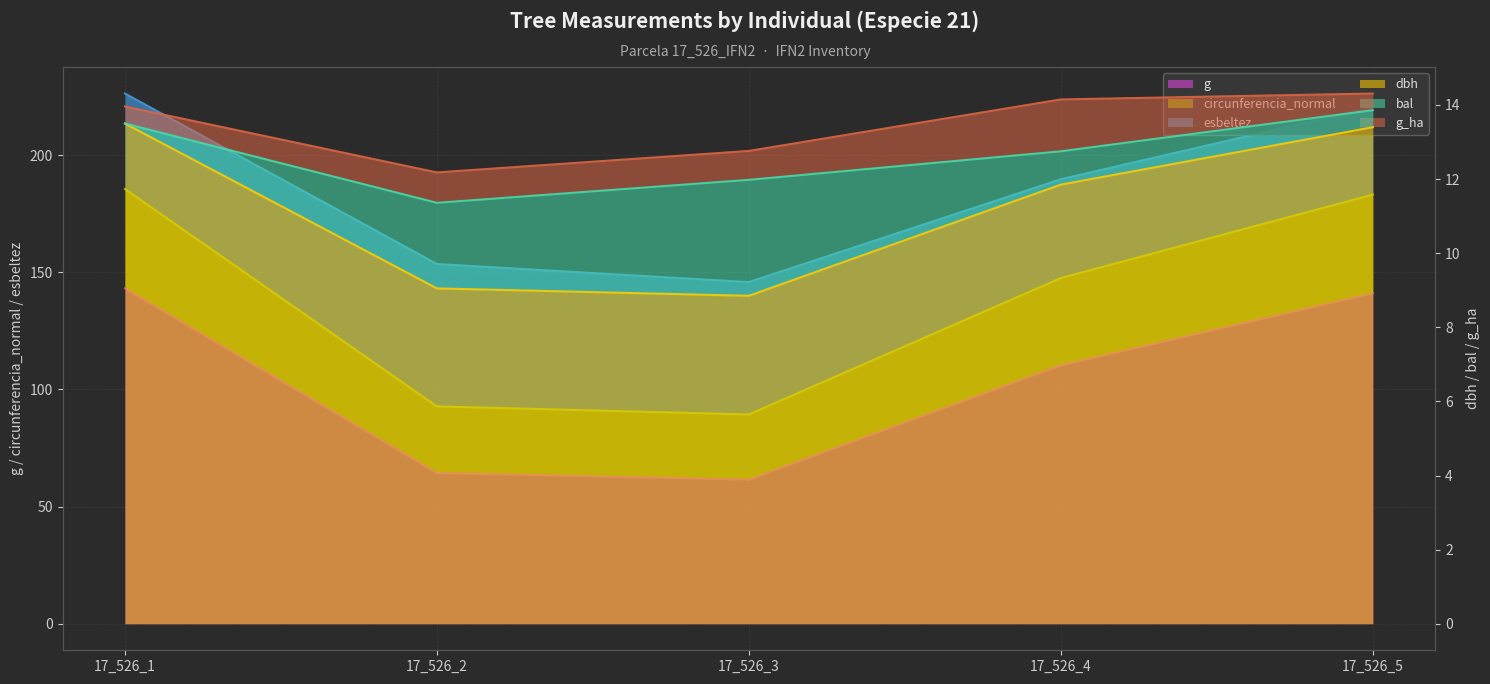

What is the approximate value of g at 17_526_5?

141.0